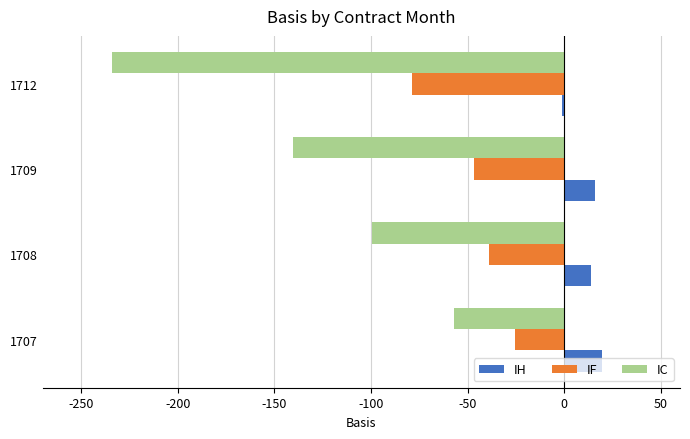

At which category is the sum across all series the highest?

1707